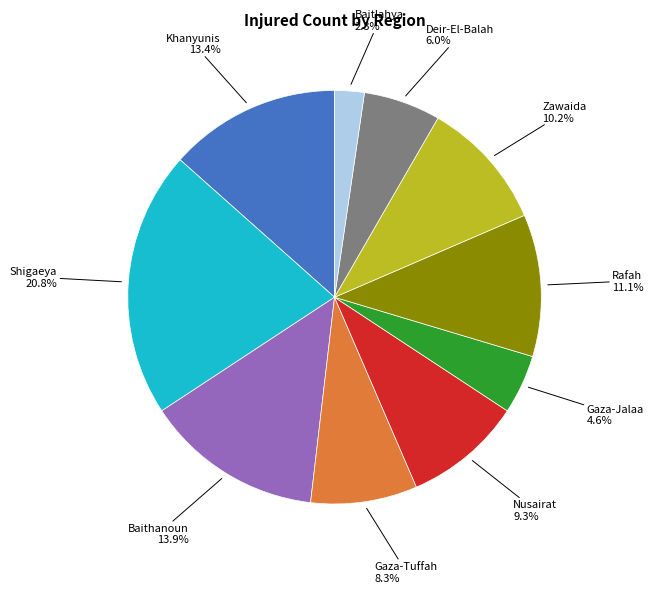

Is there a majority slice in this chart?

No